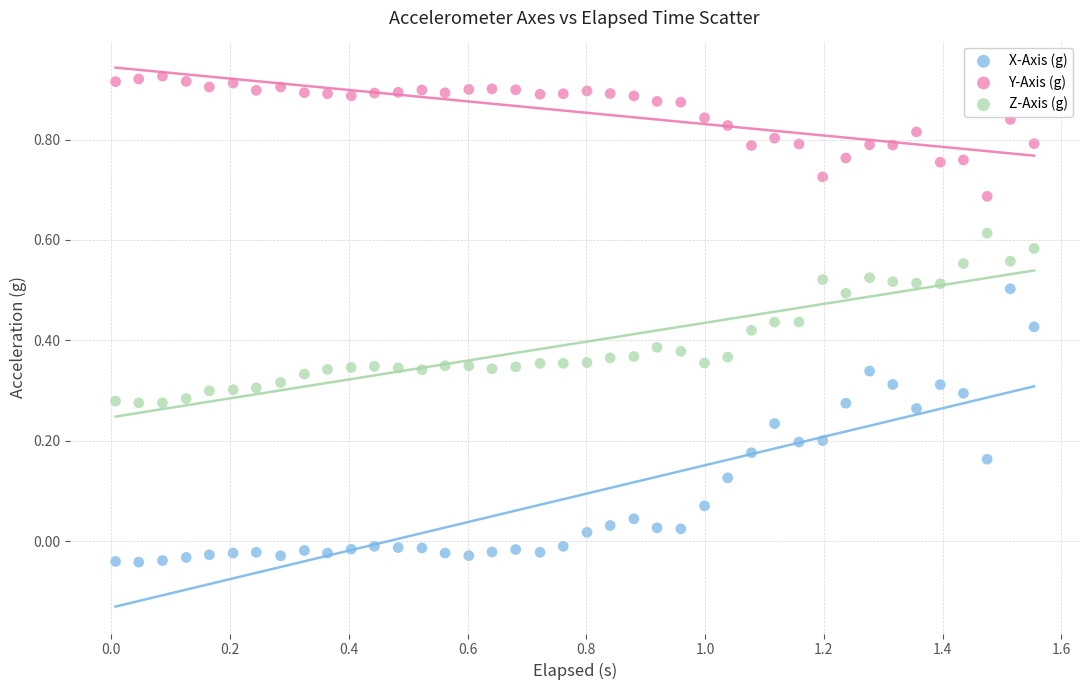

Across all data points, what is the range of Y values (max minus min)?

1.0